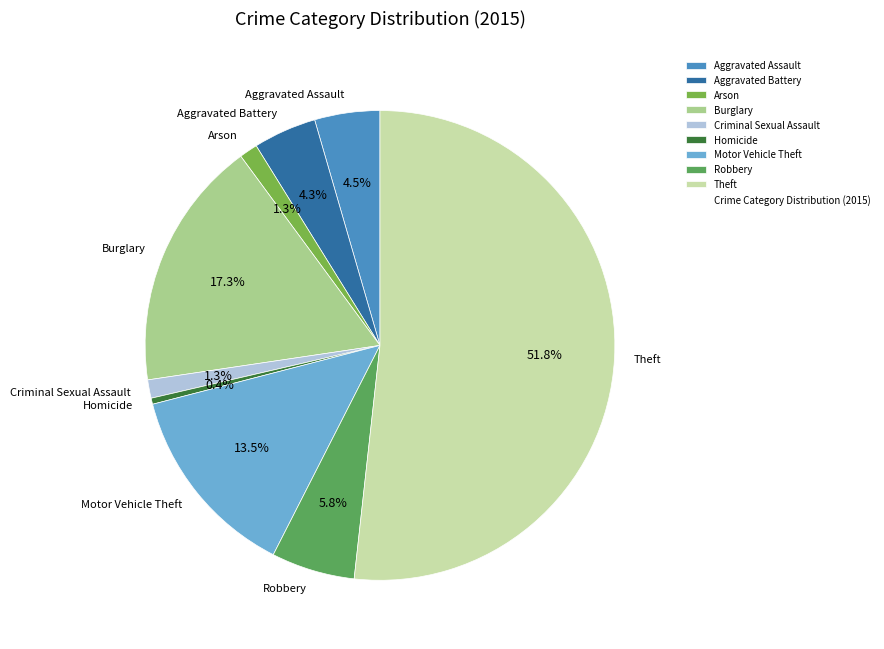

Combined, what portion of the pie is Aggravated Assault and Arson?

5.8%